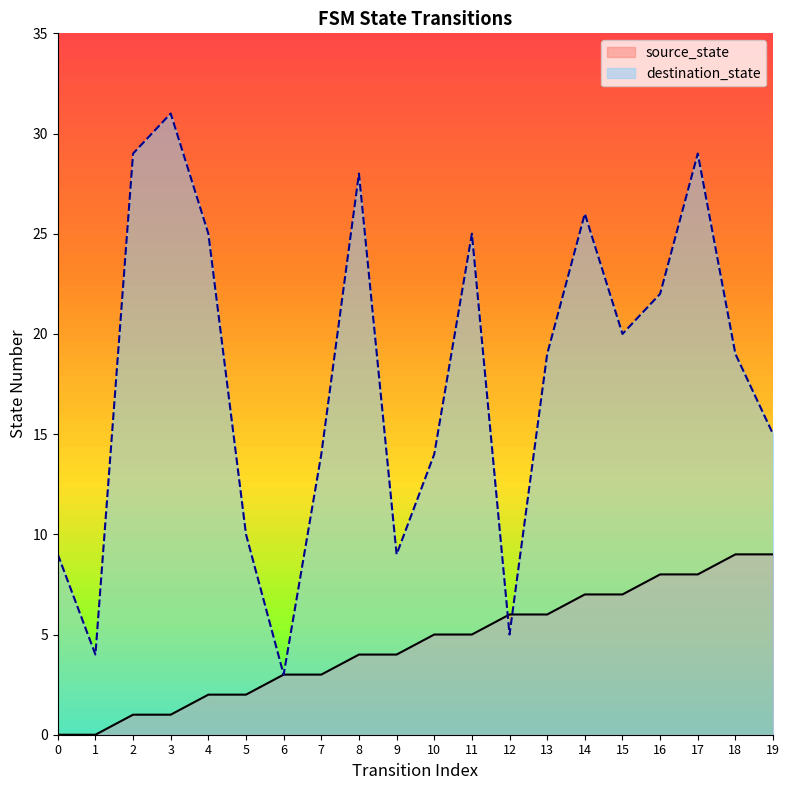

What value does the source_state series have at 15?

7